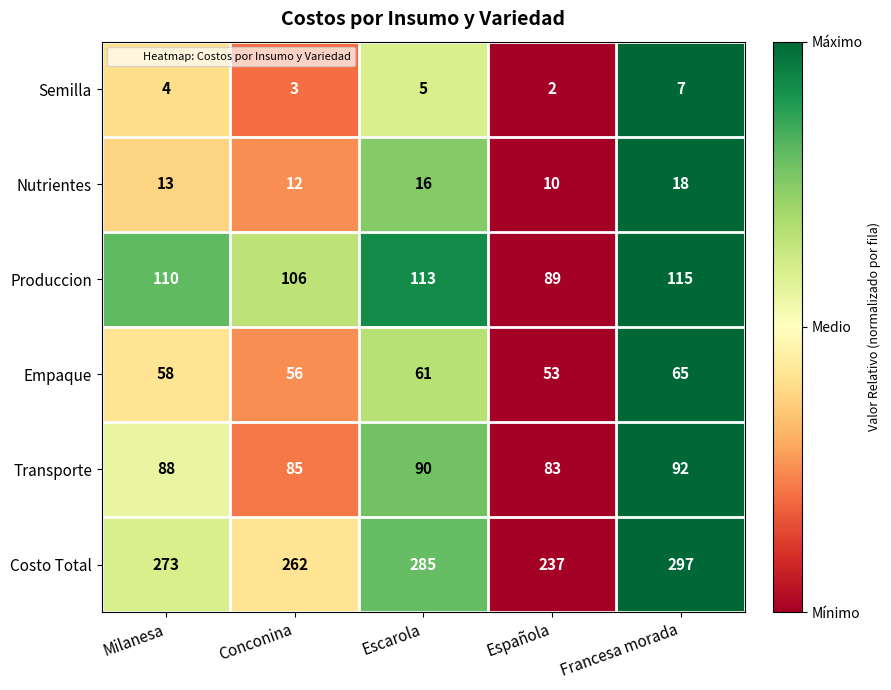

How many distinct data groups are displayed?

6